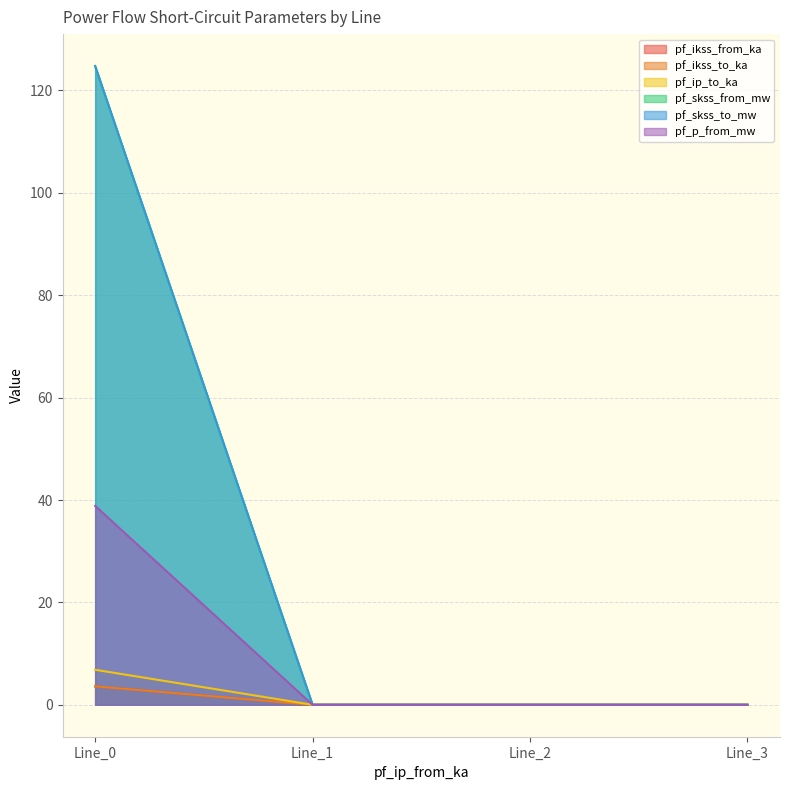

True or false: pf_p_from_mw and pf_ikss_from_ka intersect in this chart.

False